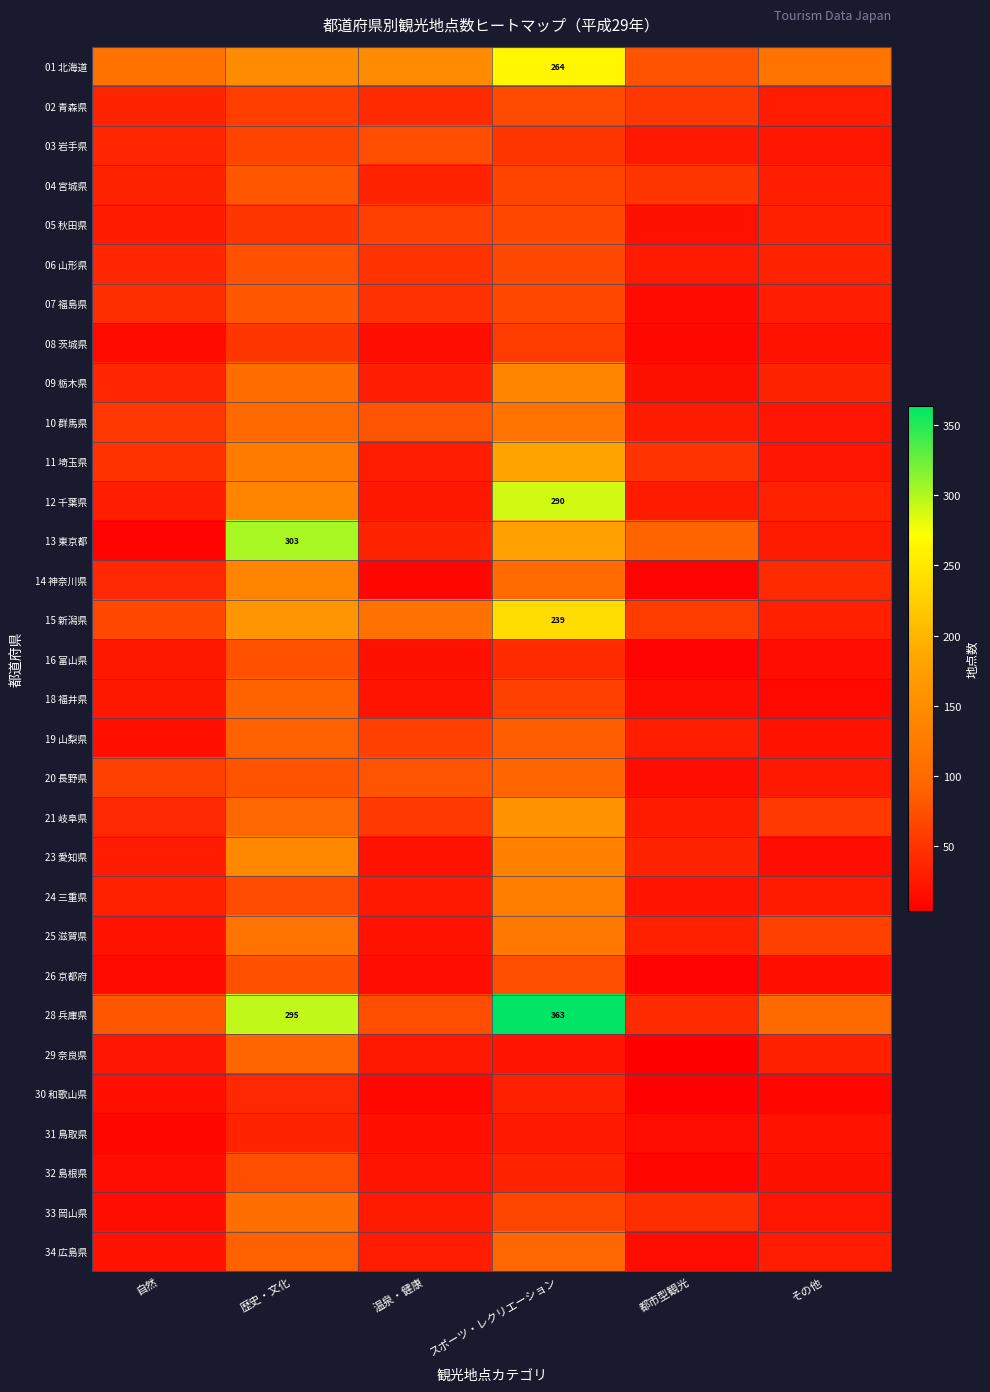

What is the difference between the 16 富山県 values at 歴史・文化 and 自然?

50